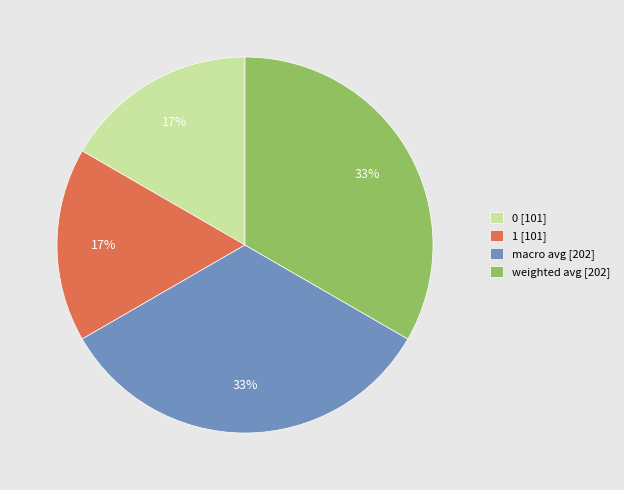

Combined, do weighted avg [202] and macro avg [202] account for over 50%?

Yes